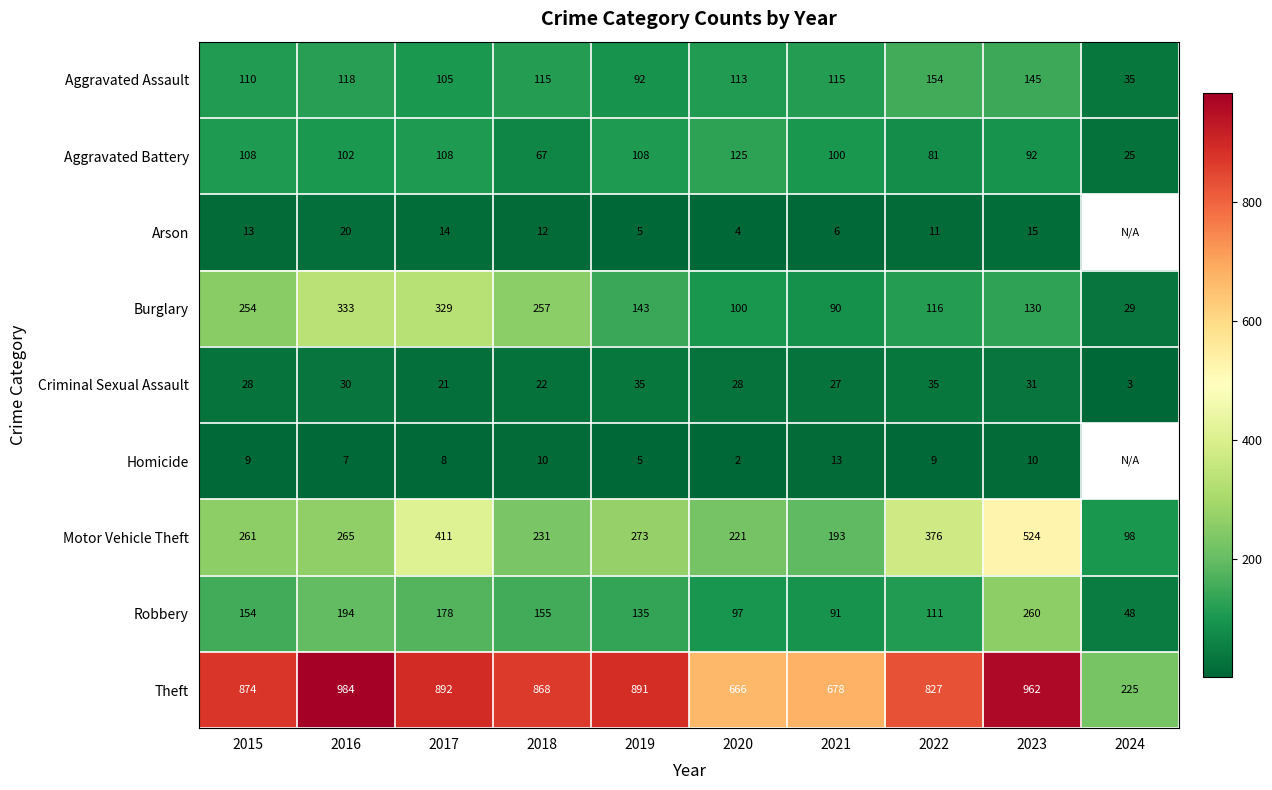

True or false: Aggravated Battery has a value of 92 at 2023.

True